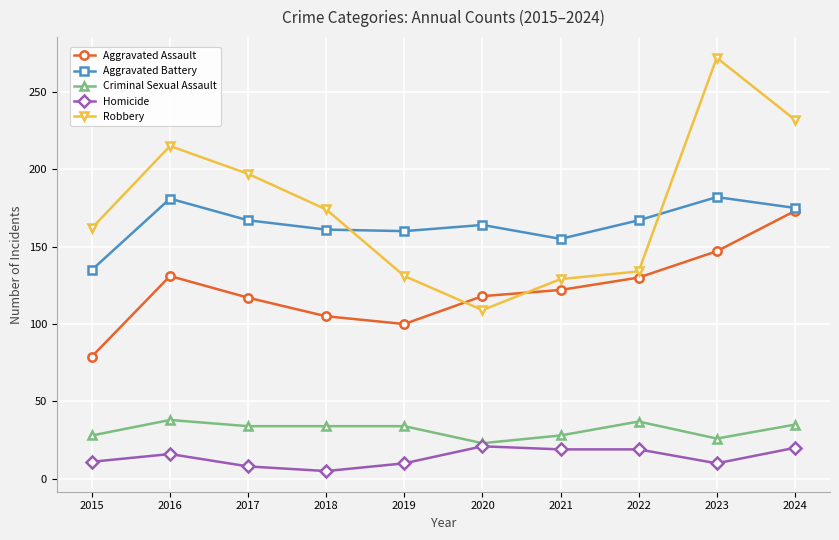

What is the greatest value displayed?

272